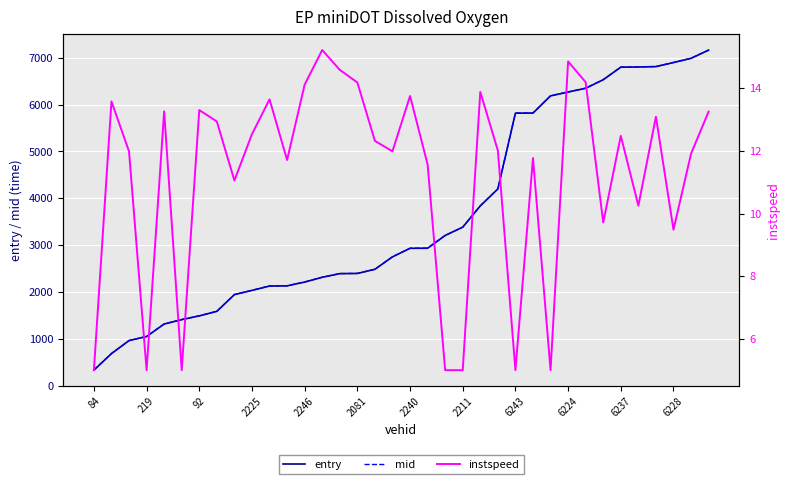

At which category is the sum across all series the highest?

35